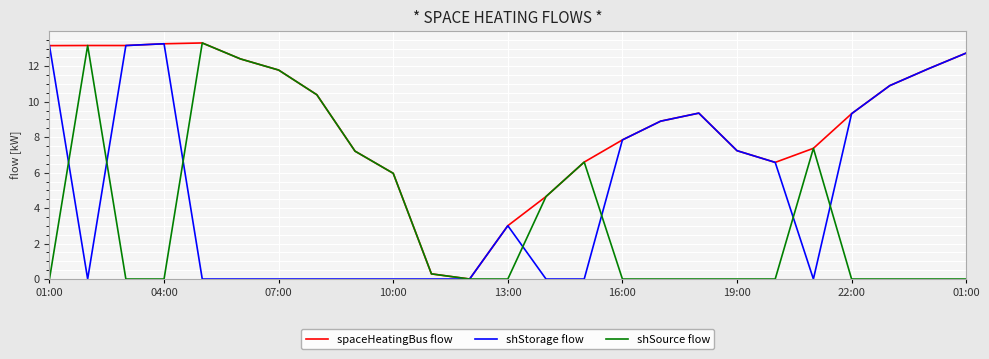

Which series has the largest total across all categories?

spaceHeatingBus flow